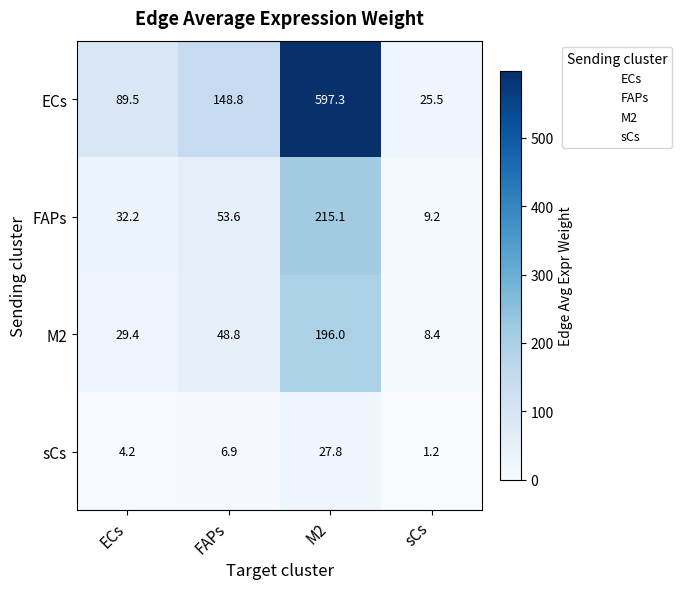

How many distinct data groups are displayed?

4